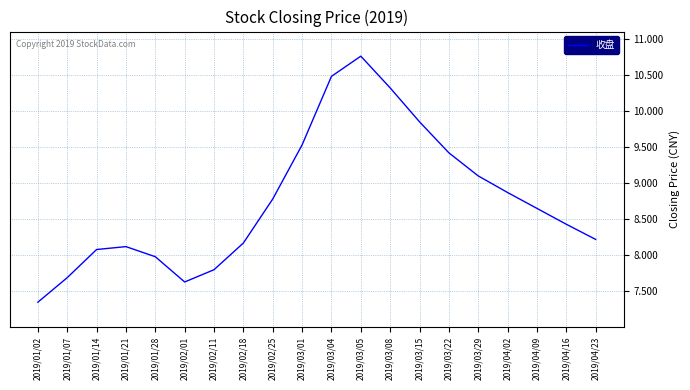

What is the greatest value displayed?

10.8